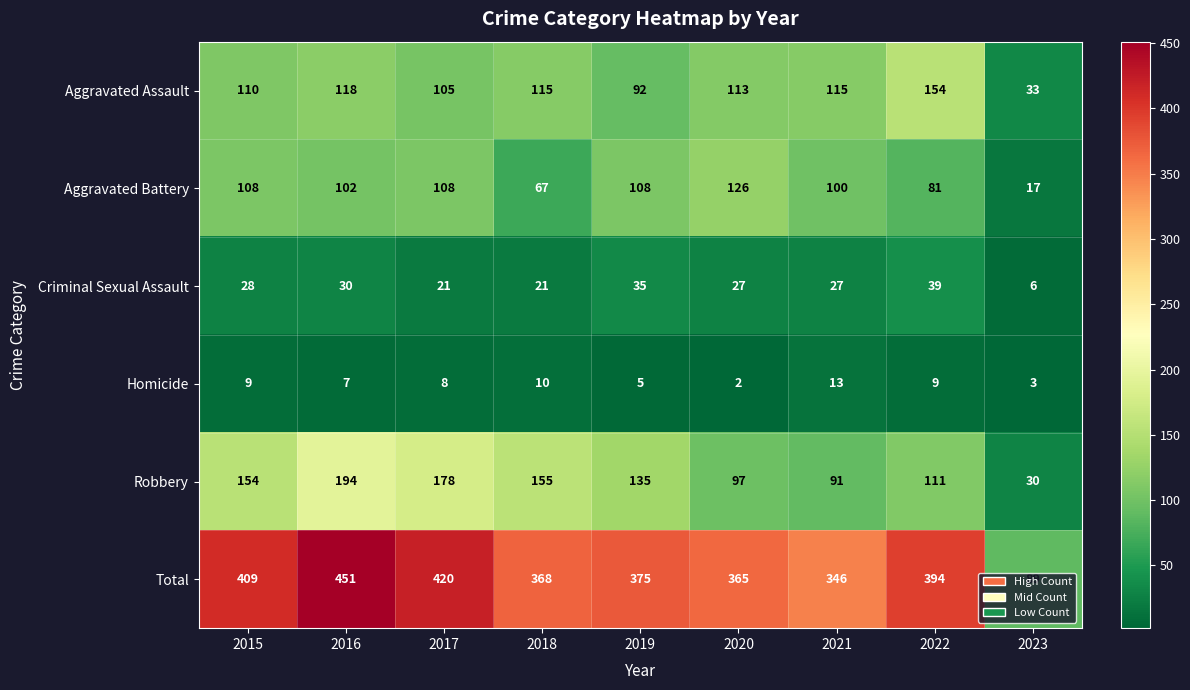

At which label does Aggravated Battery reach its peak?

2020